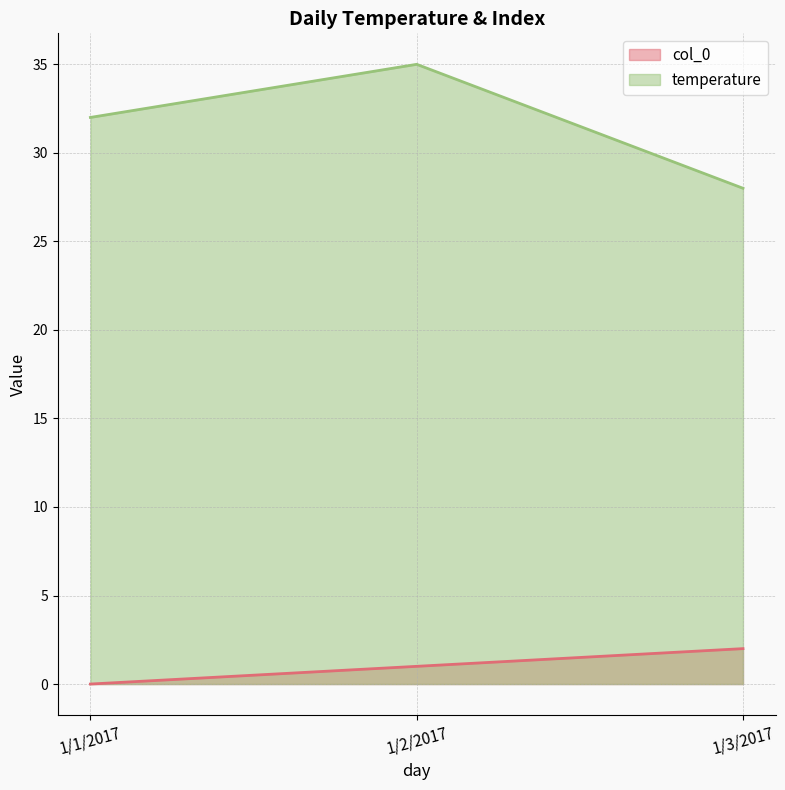

Is it true that temperature equals 50 at 1/1/2017?

False